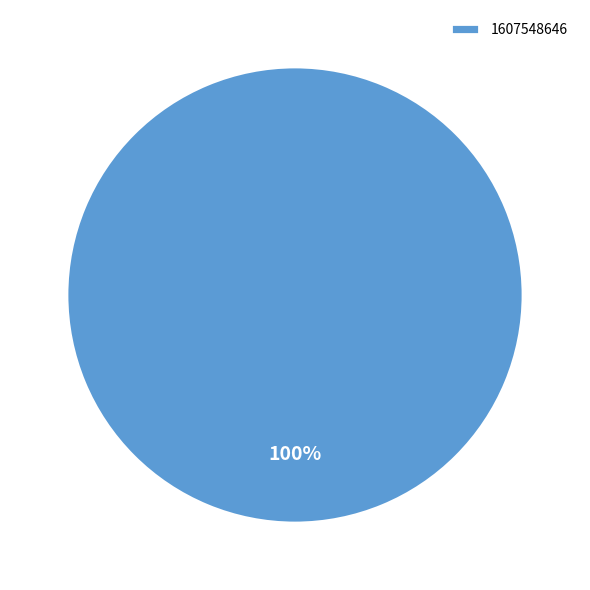

To the nearest percent, what portion does 1607548646 represent?

100%